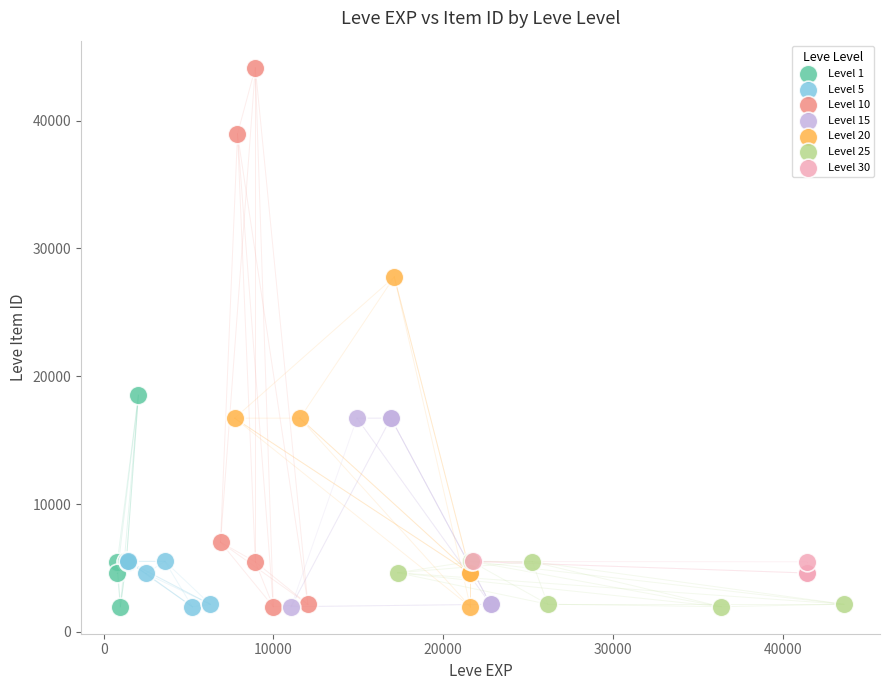

What are all the series names shown in the legend?

Level 1, Level 5, Level 10, Level 15, Level 20, Level 25, Level 30